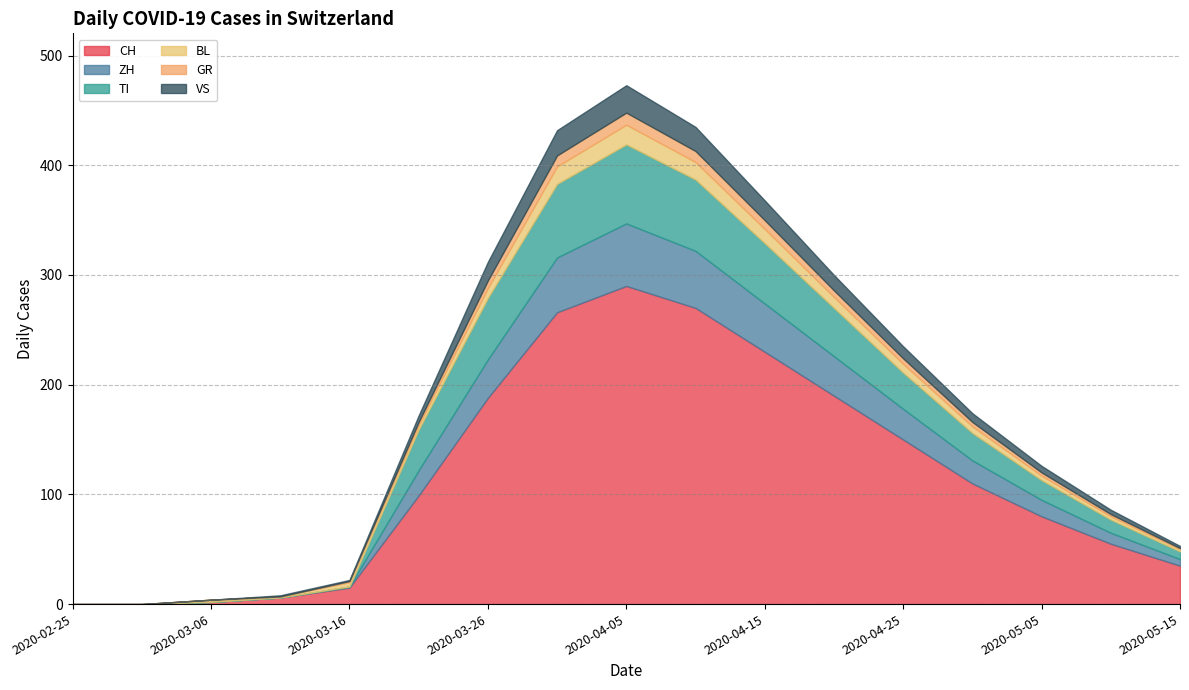

Which series changed the most between 2020-04-20 and 2020-05-05?

CH